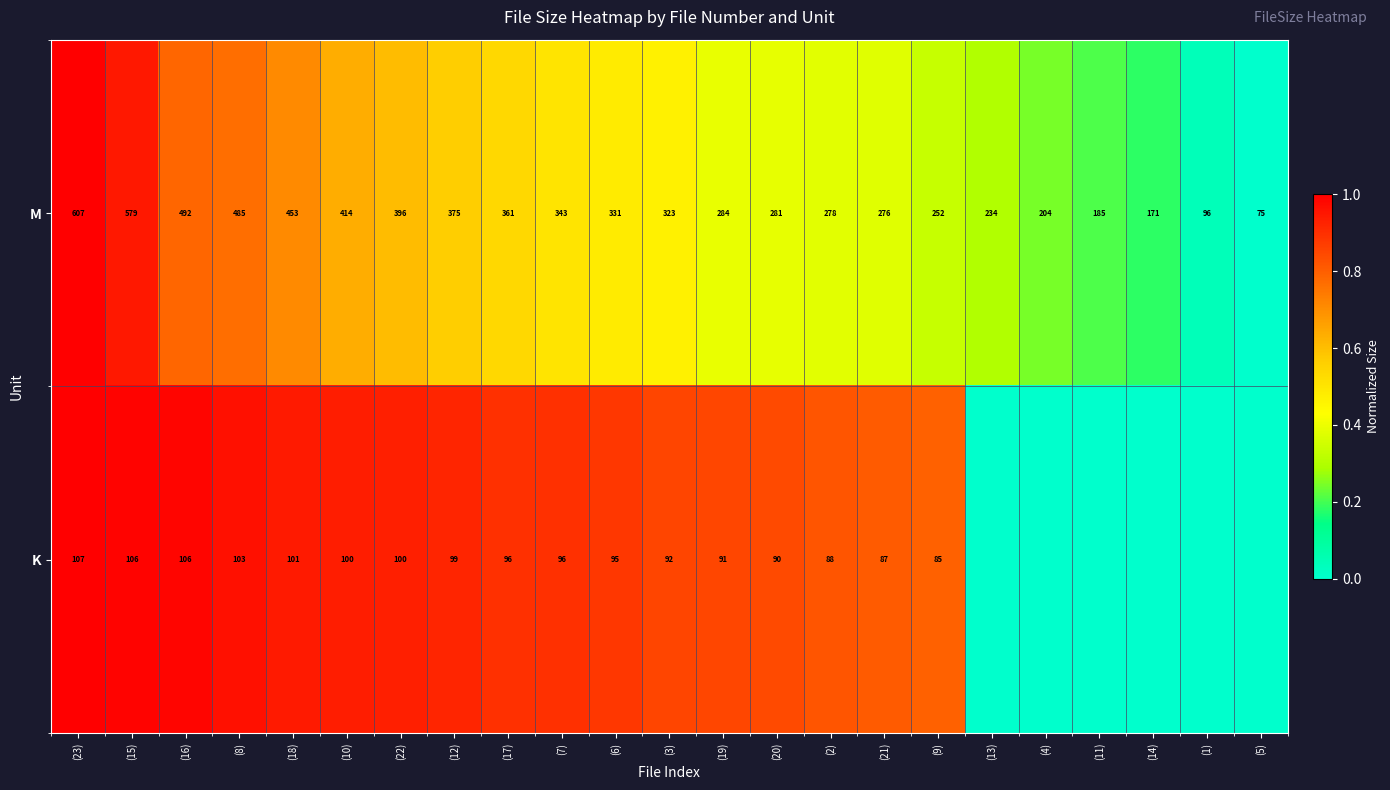

The M series shows 0.1 at (4). True or false?

False